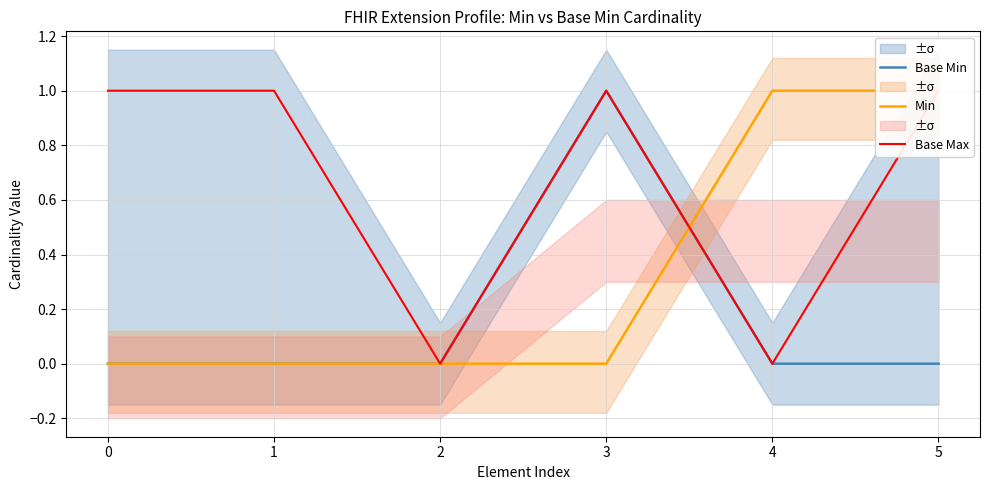

How many positive values does the Base Min series have?

1